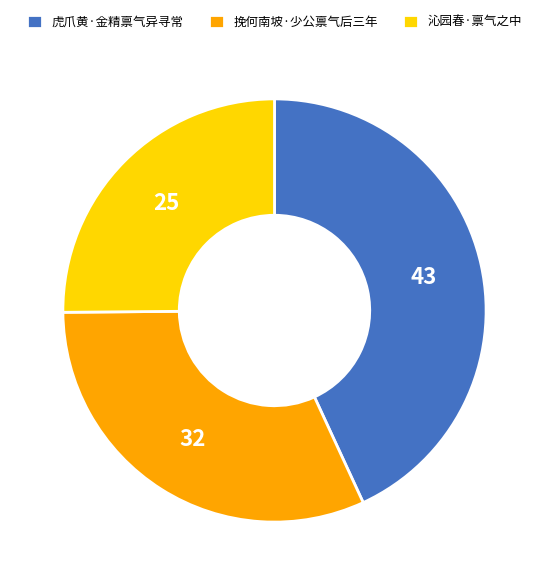

How many segments does this pie chart have?

3